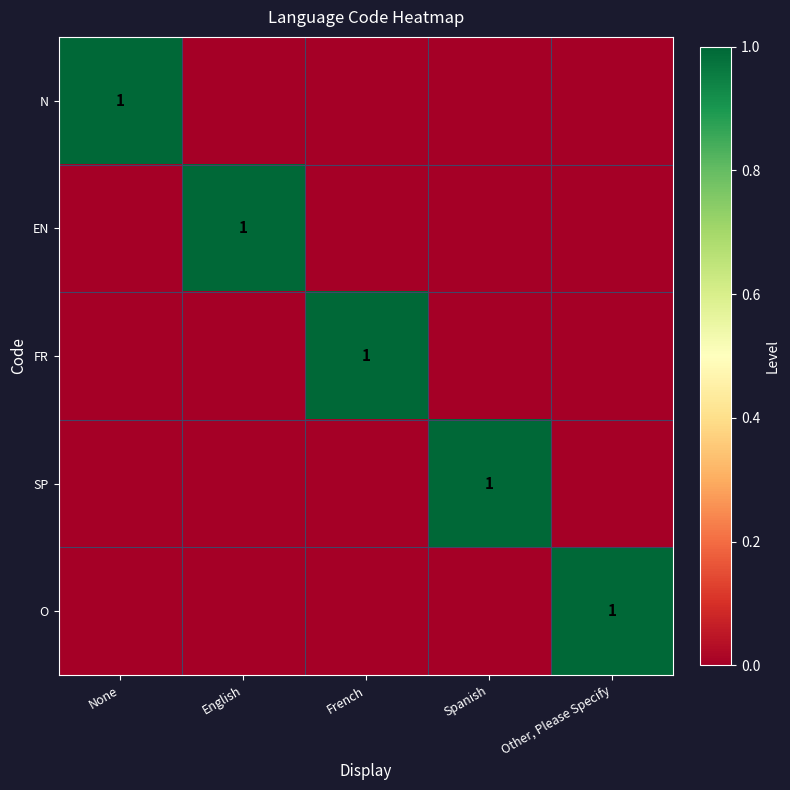

The O series shows 1 at Other, Please Specify. True or false?

True